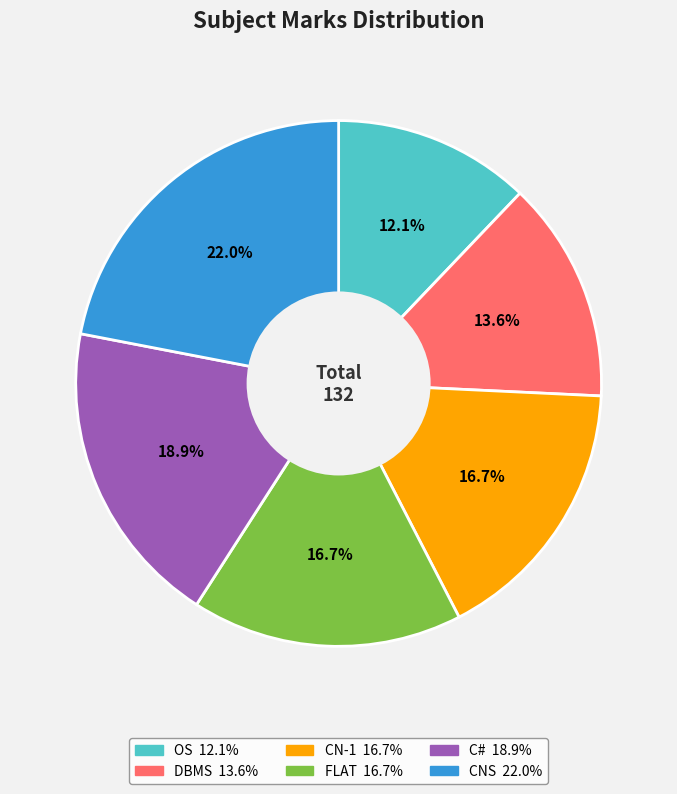

How many segments does this pie chart have?

6